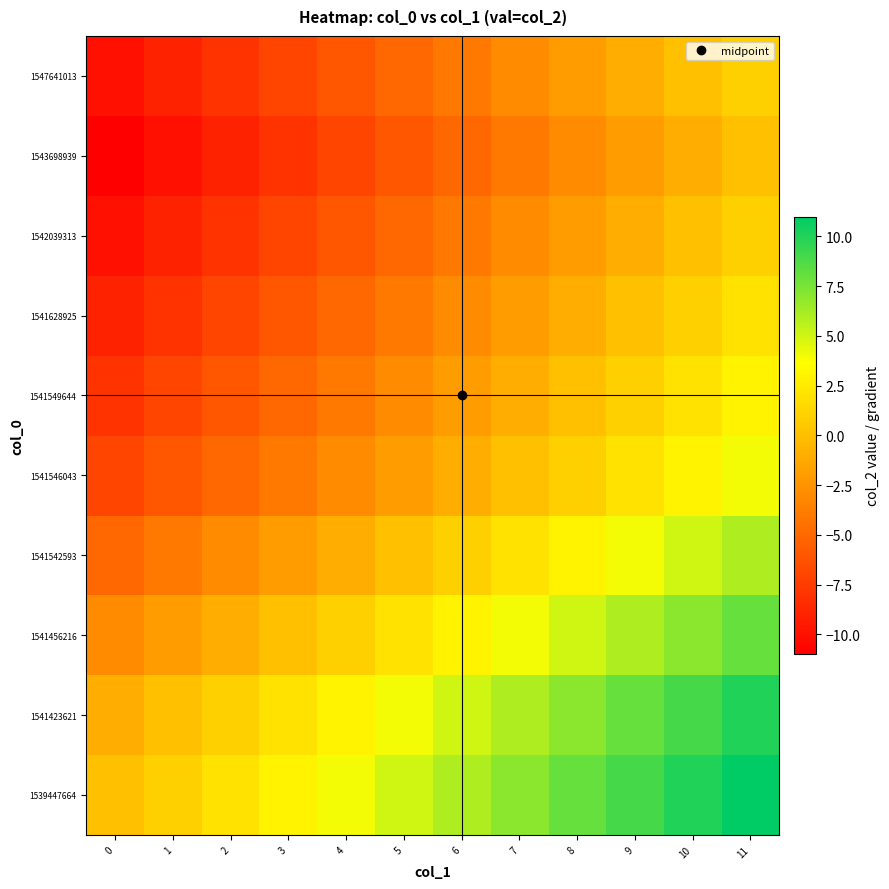

How many distinct data groups are displayed?

10